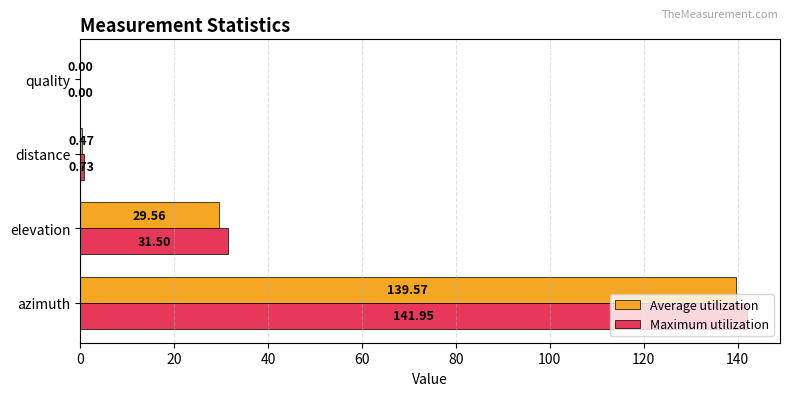

At which label is Maximum utilization closest to 70?

elevation